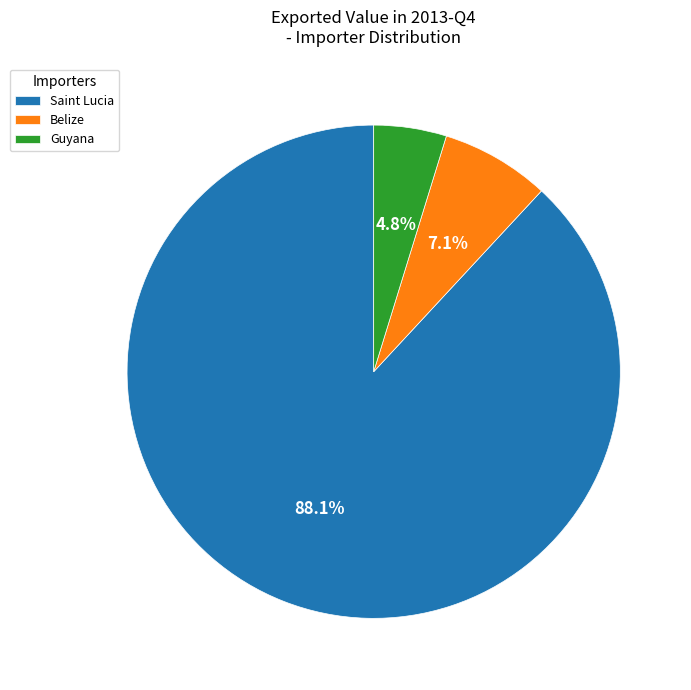

Does Guyana account for over 50% of the chart?

No